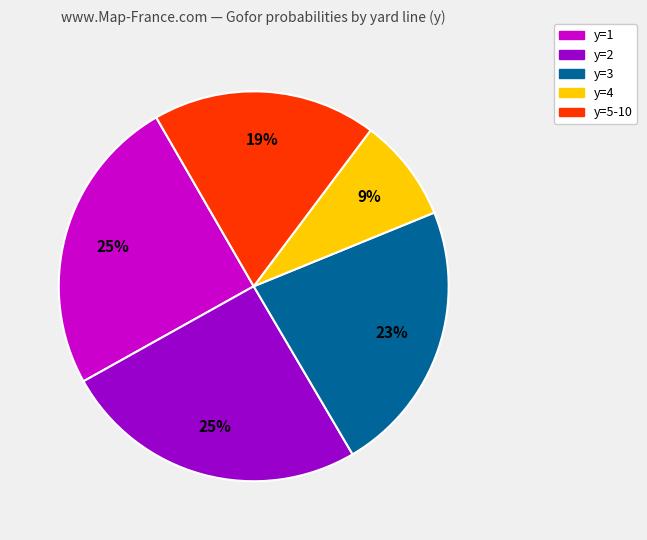

Is there a majority slice in this chart?

No